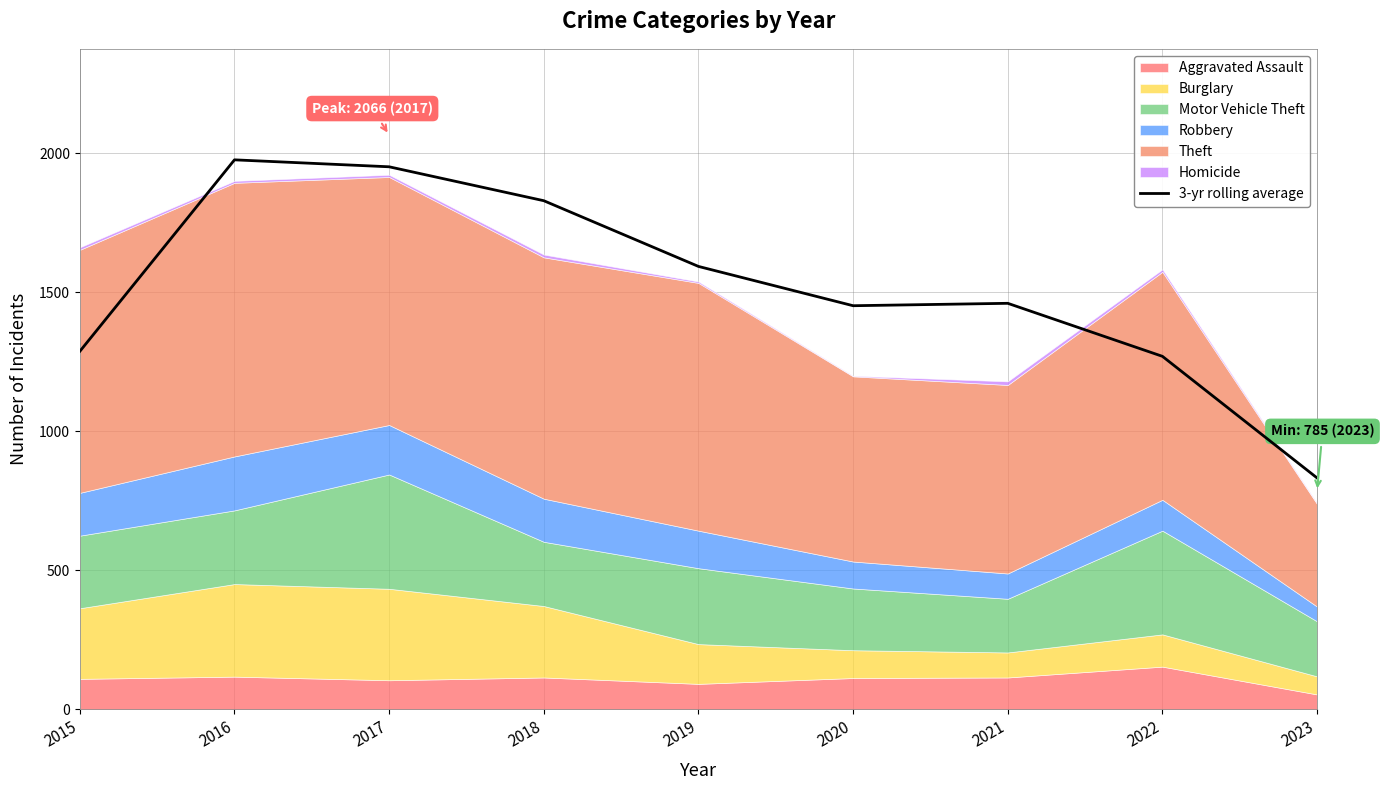

Does the chart display data point markers on the line(s)?

No